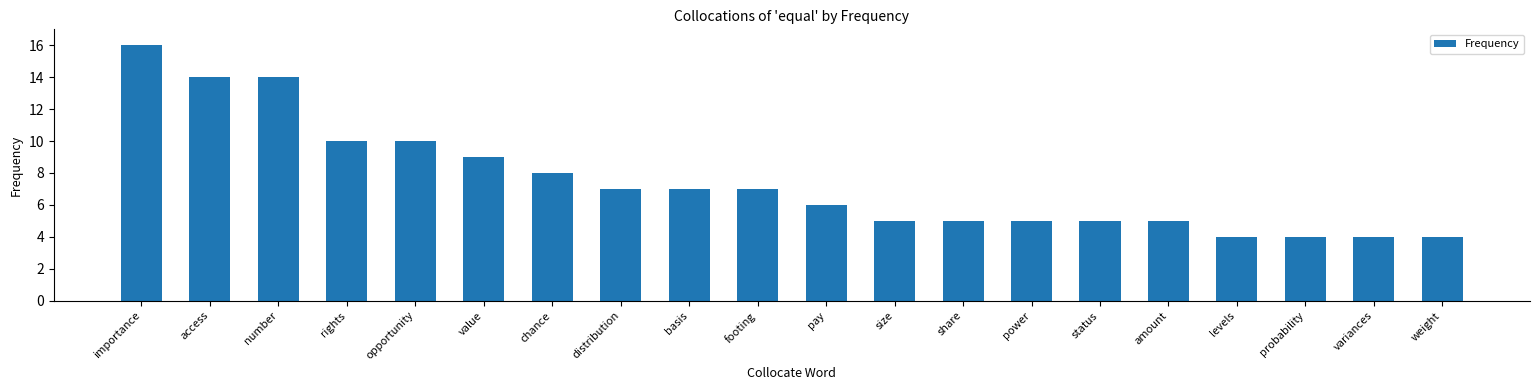

What is the label of the 11th bar from the right?

footing